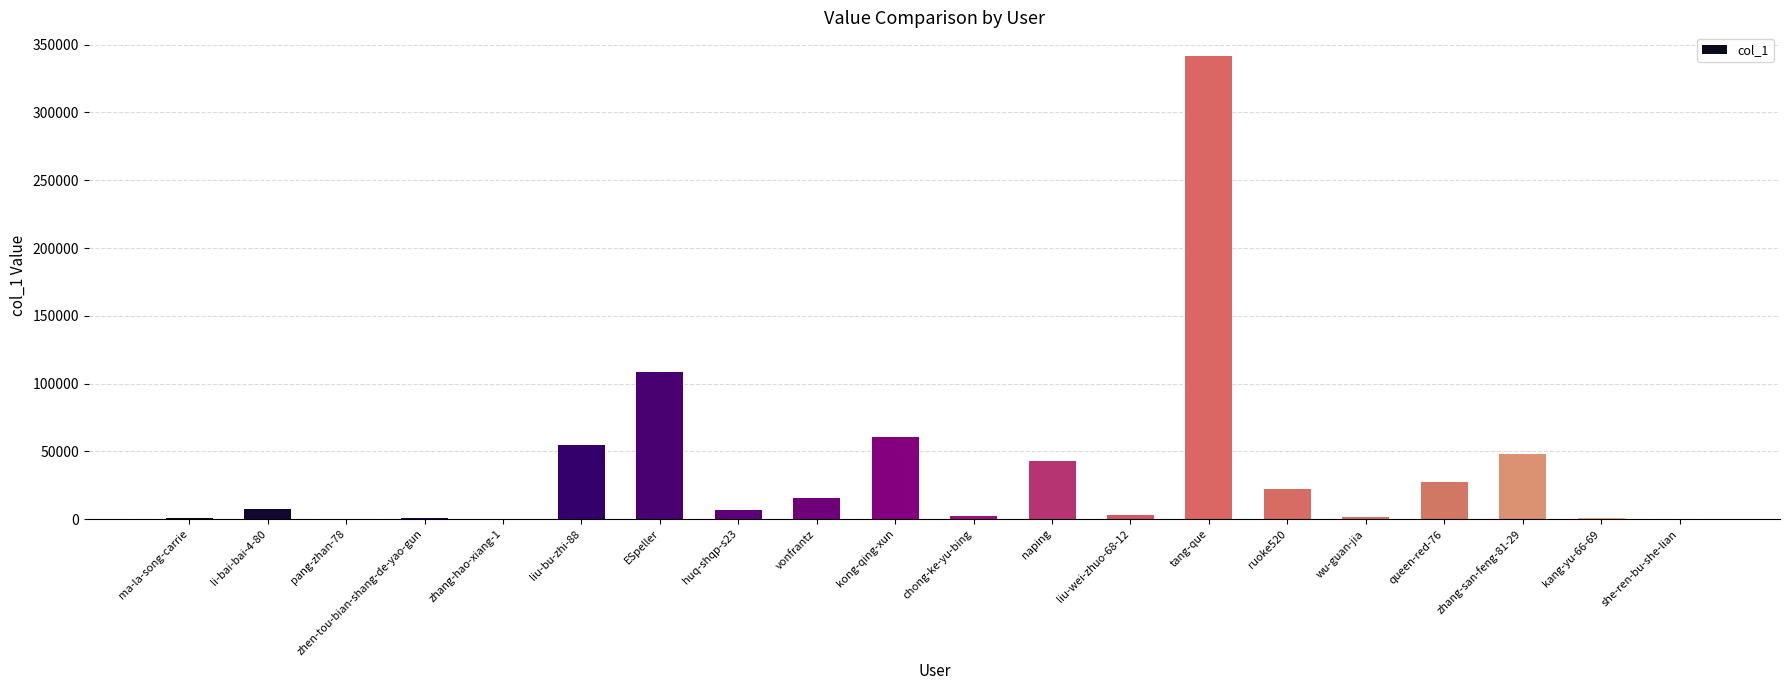

The chart shows a value of 43135 at naping. True or false?

True